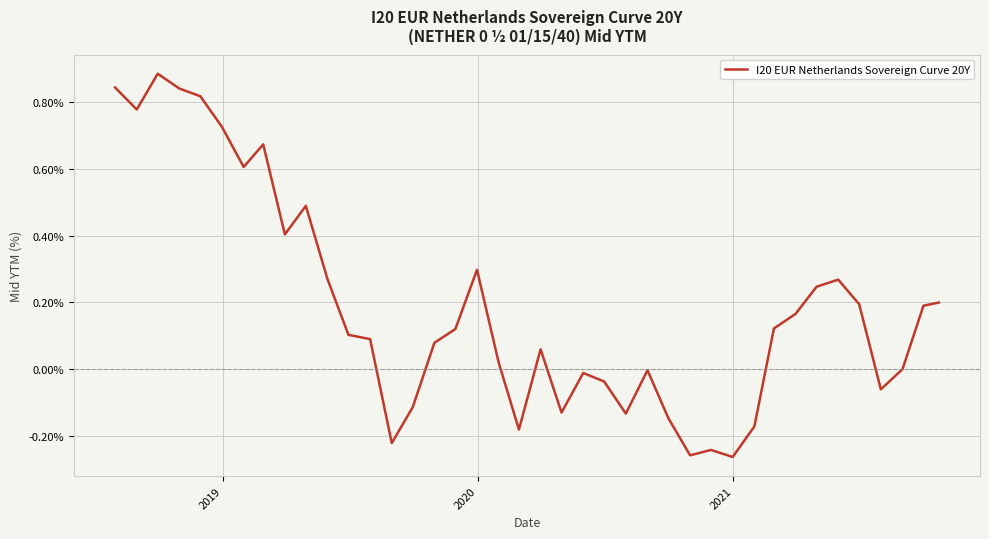

What is the difference between the second highest and second lowest values?

1.1